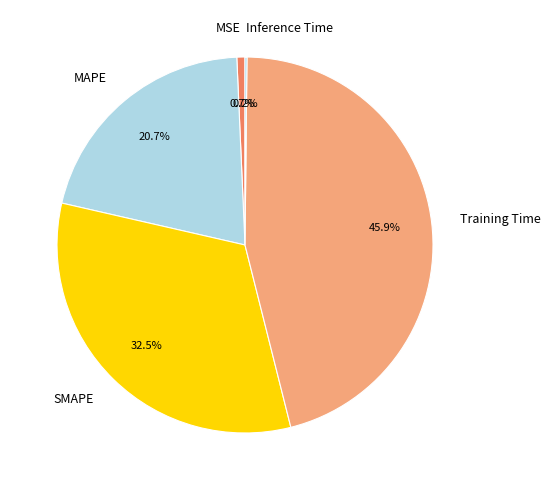

Between MAPE and MSE, which is larger?

MAPE